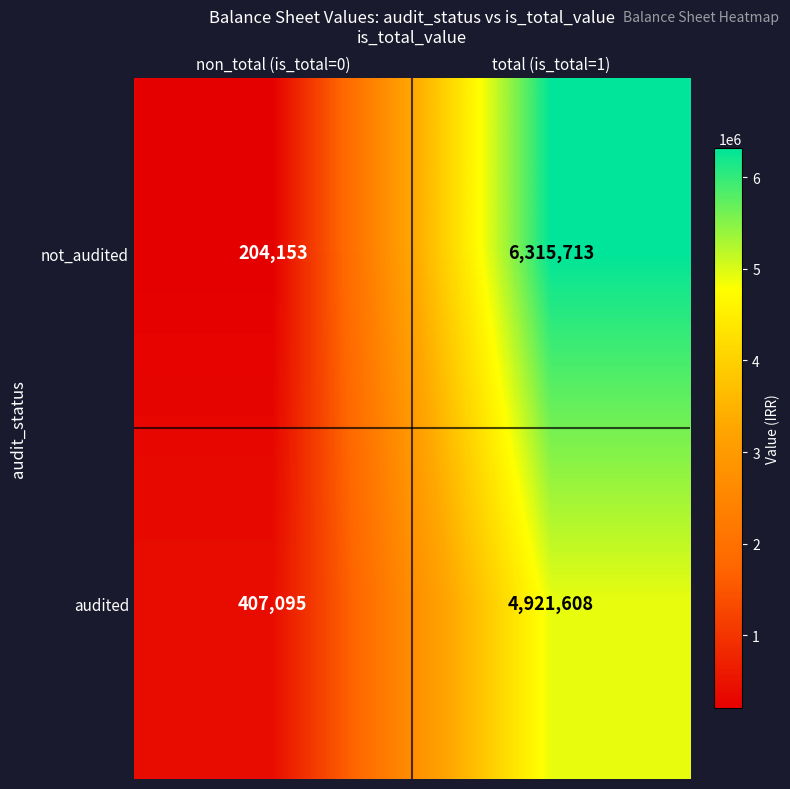

The not_audited series shows 6315713 at total (is_total=1). True or false?

True